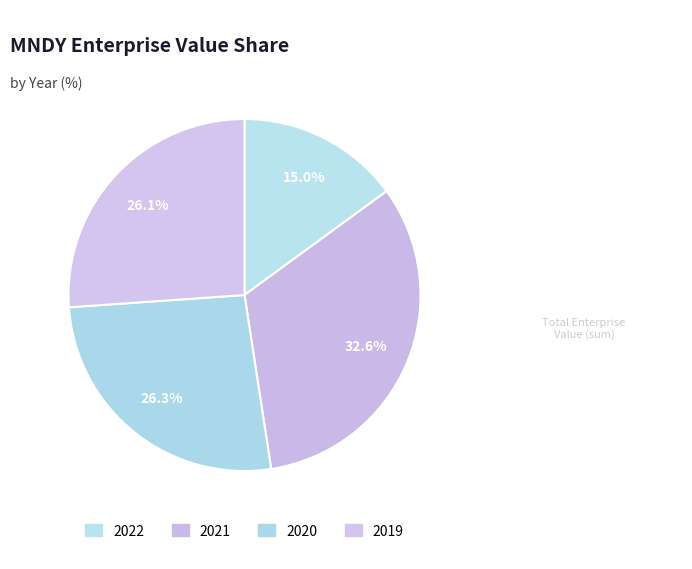

Which category has the smallest portion of the pie?

2022